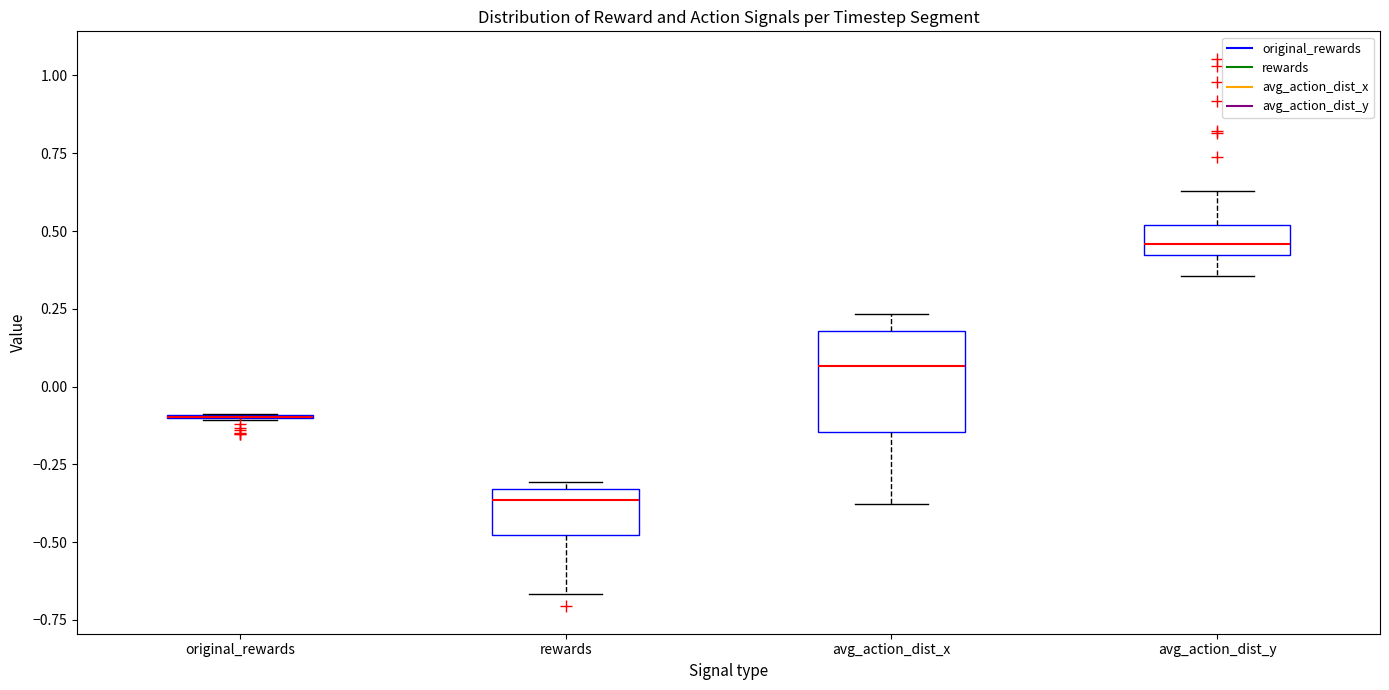

Reading left to right, read every box against the y-axis: the position of its median line, the range the box covers, and the ends of its whiskers. The values are not printed on the chart, so give them approximately, as read against the axis.

original_rewards: box collapsed to a line at -0.10, whiskers -0.10 to -0.10
rewards: median -0.35 (just below the box's upper edge), box -0.50 to -0.35, whiskers -0.65 to -0.30
avg_action_dist_x: median 0.05, box -0.15 to 0.20, whiskers -0.40 to 0.25
avg_action_dist_y: median 0.45, box 0.40 to 0.50, whiskers 0.35 to 0.65